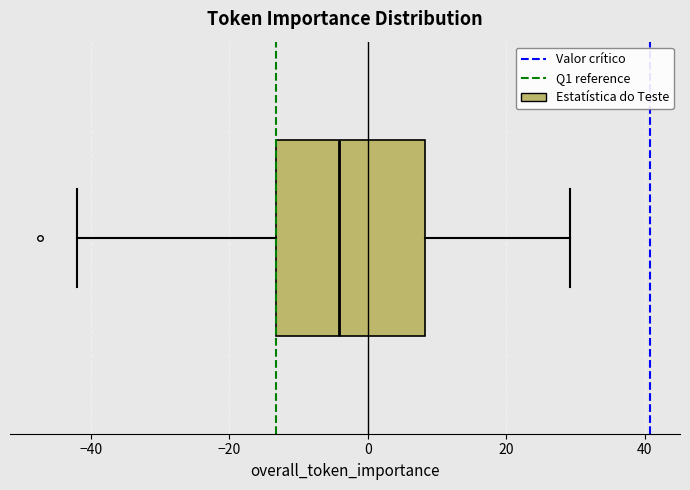

Where does the left whisker of the box end on the x-axis? The values are not printed on the chart, so give them approximately, as read against the axis.

-42